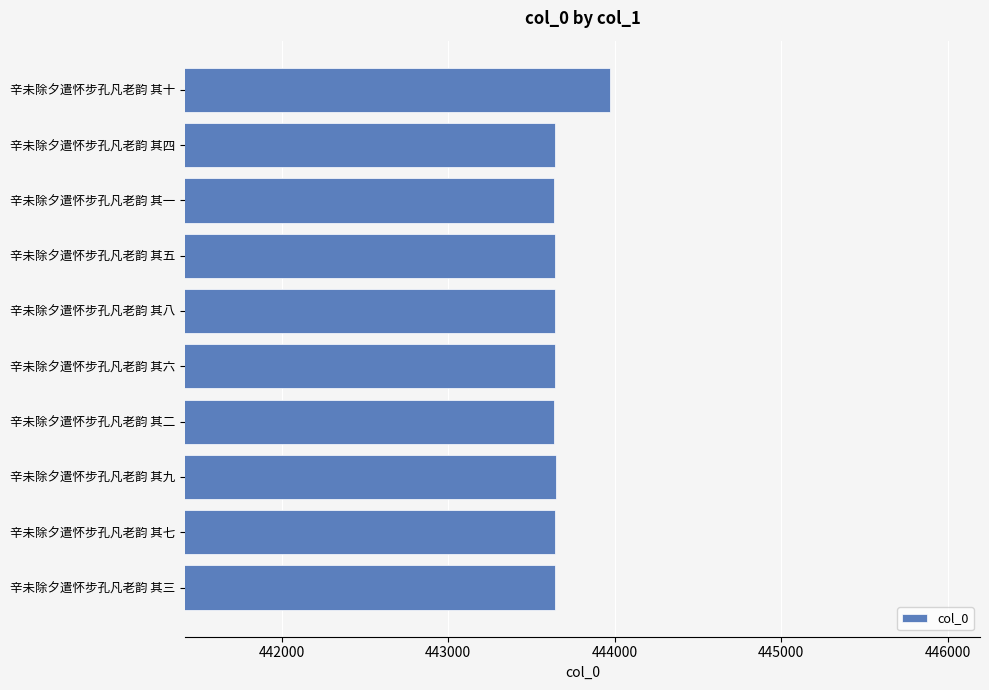

What is the label of the 6th bar from the top?

辛未除夕遣怀步孔凡老韵 其六